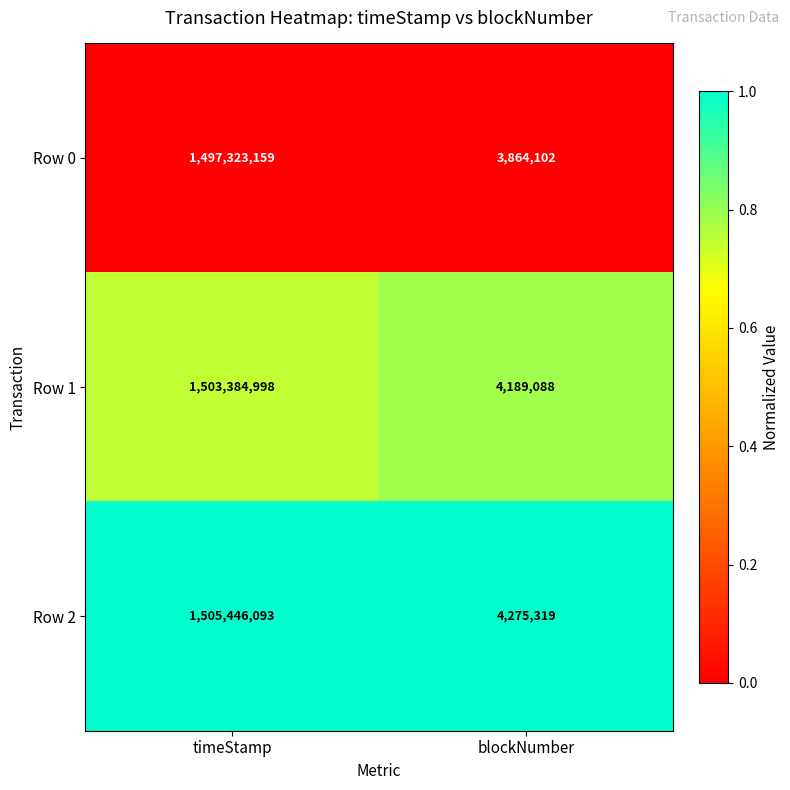

Reading left to right, transcribe all the data shown in this chart.

Row 0: timeStamp=1497323159	blockNumber=3864102
Row 1: timeStamp=1503384998	blockNumber=4189088
Row 2: timeStamp=1505446093	blockNumber=4275319